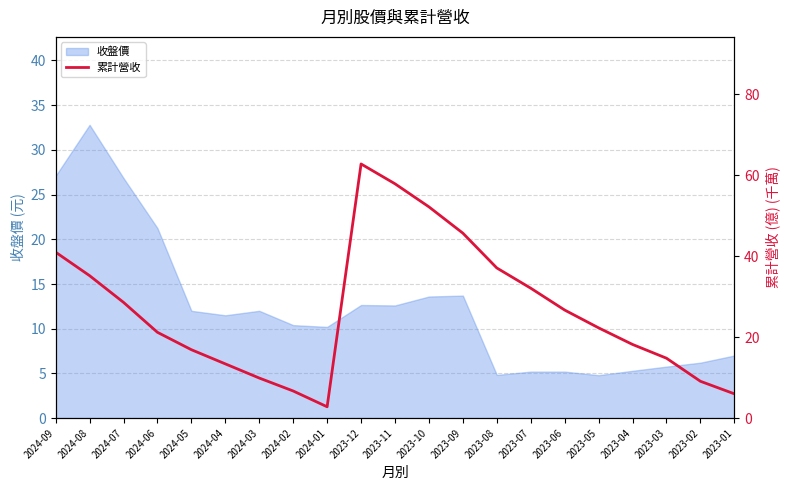

What is the approximate value at 2023-05?

22.3